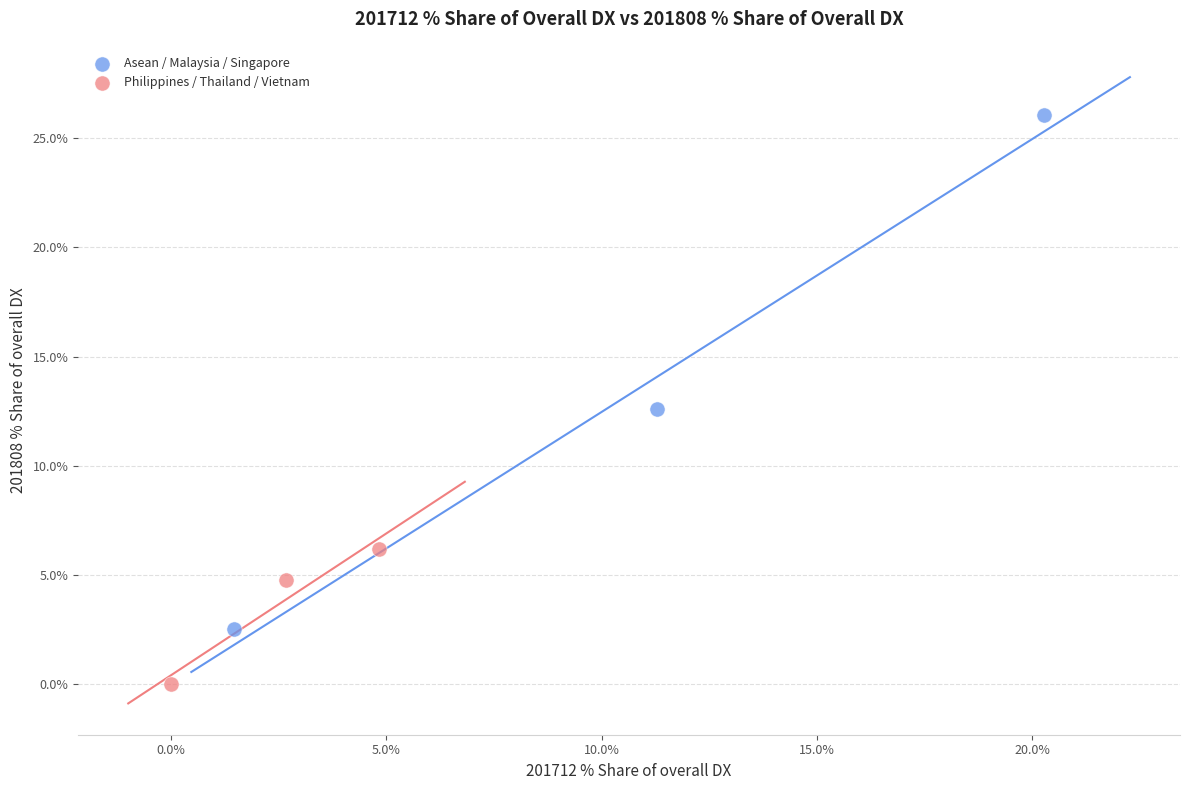

Which series contains the highest Y value?

Asean / Malaysia / Singapore